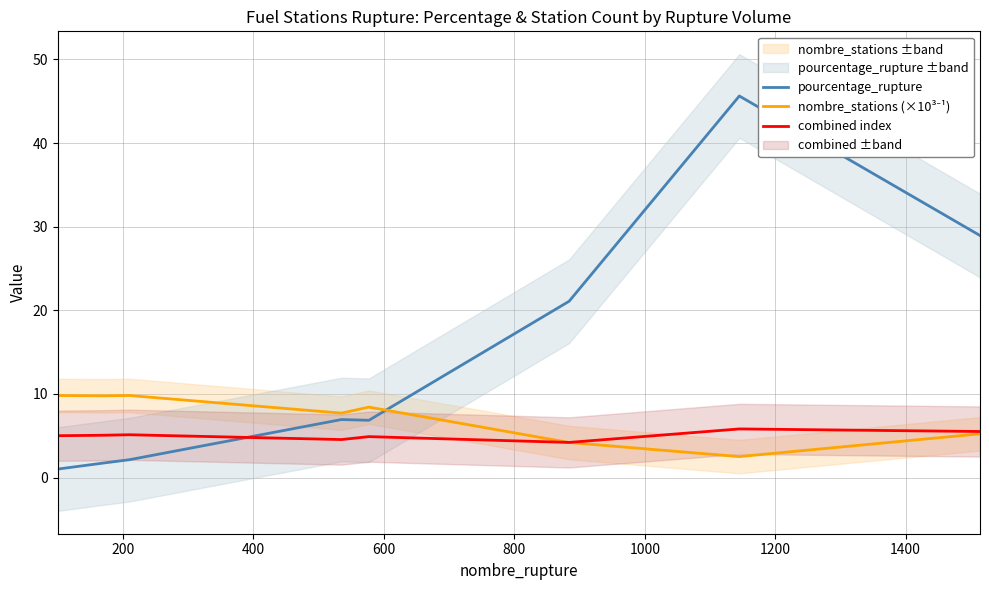

After their last crossing, which series has the higher values: pourcentage_rupture or combined index?

pourcentage_rupture